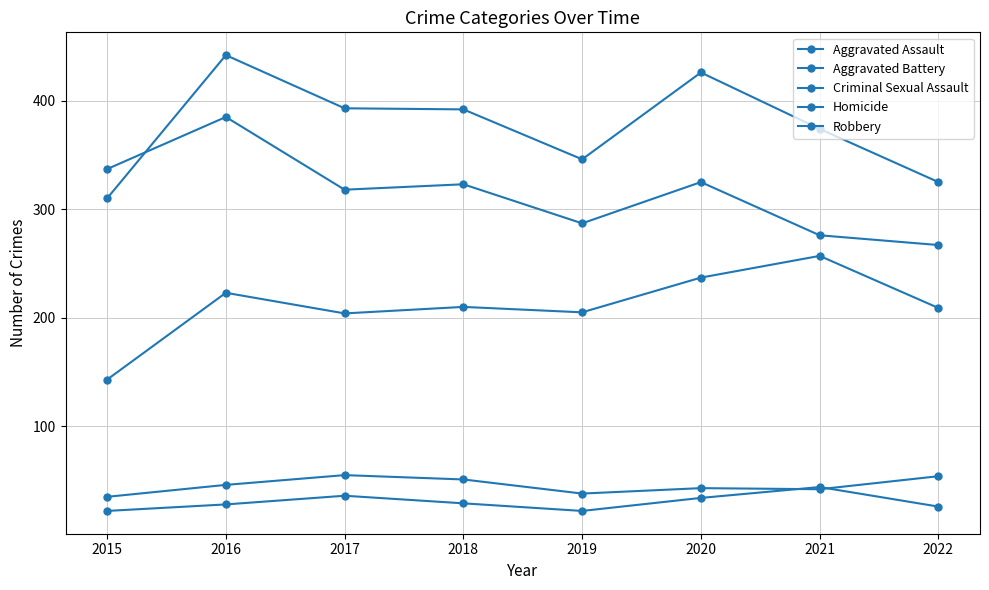

Where does the Aggravated Battery series first go above 392?

2016